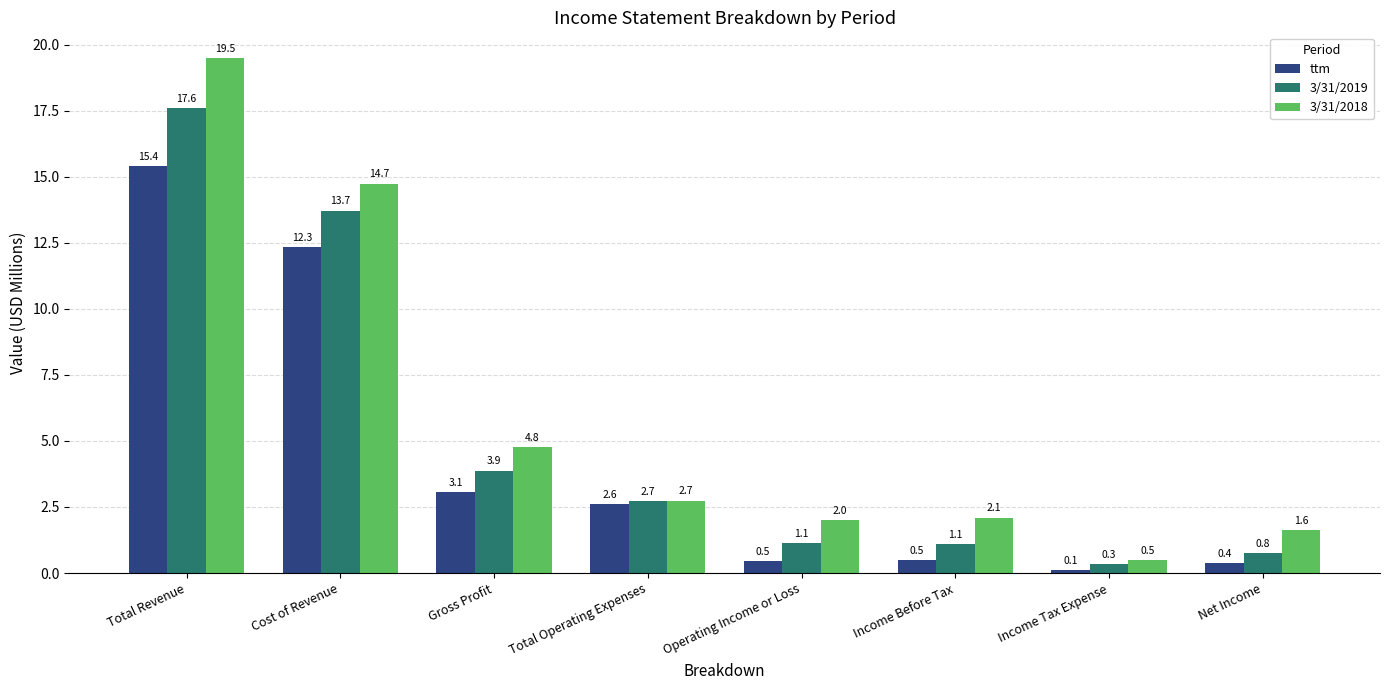

Rank the series by their average value, from highest to lowest.

3/31/2018, 3/31/2019, ttm